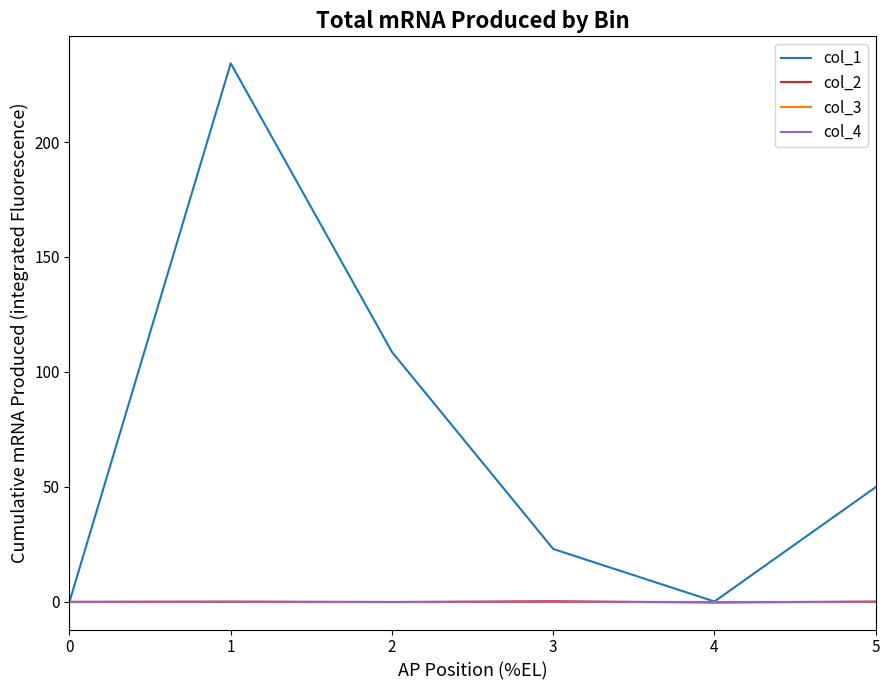

In col_1, how many points are lower than both neighbors (excluding endpoints)?

1